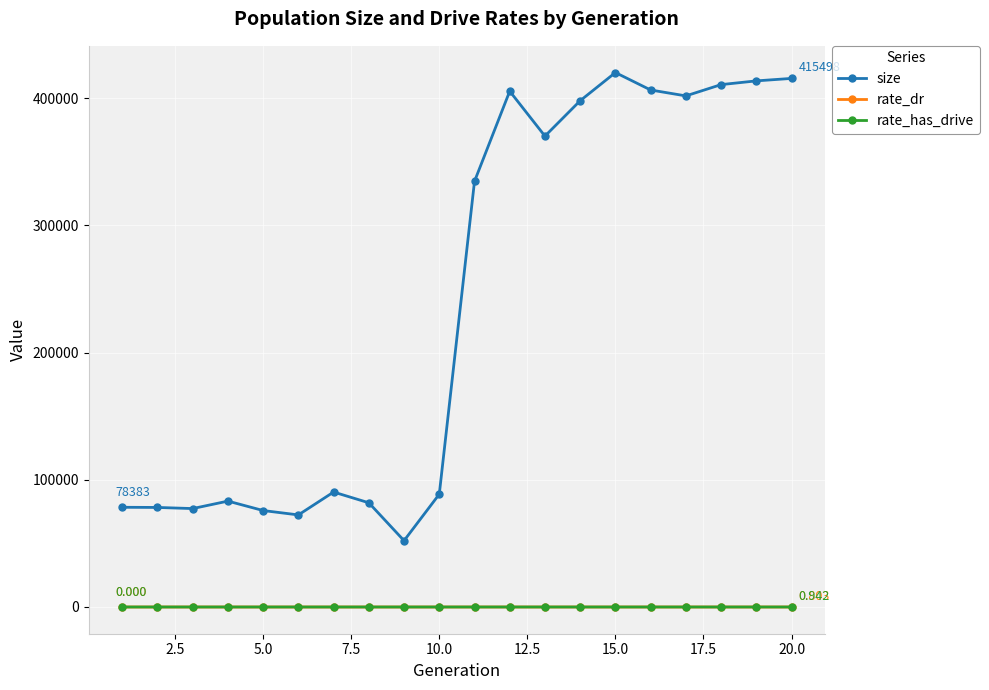

What is the sum of all size values?

4754603.0